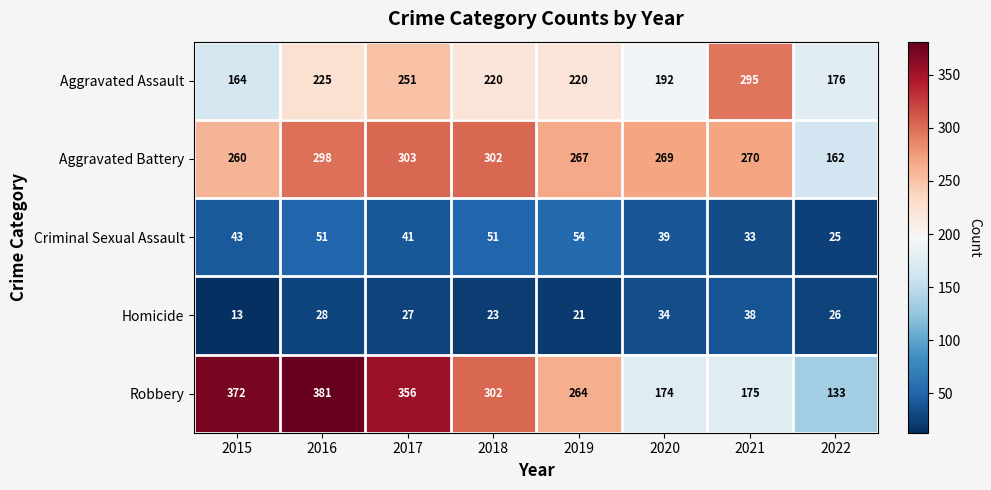

Which series changed the most between 2018 and 2019?

Robbery